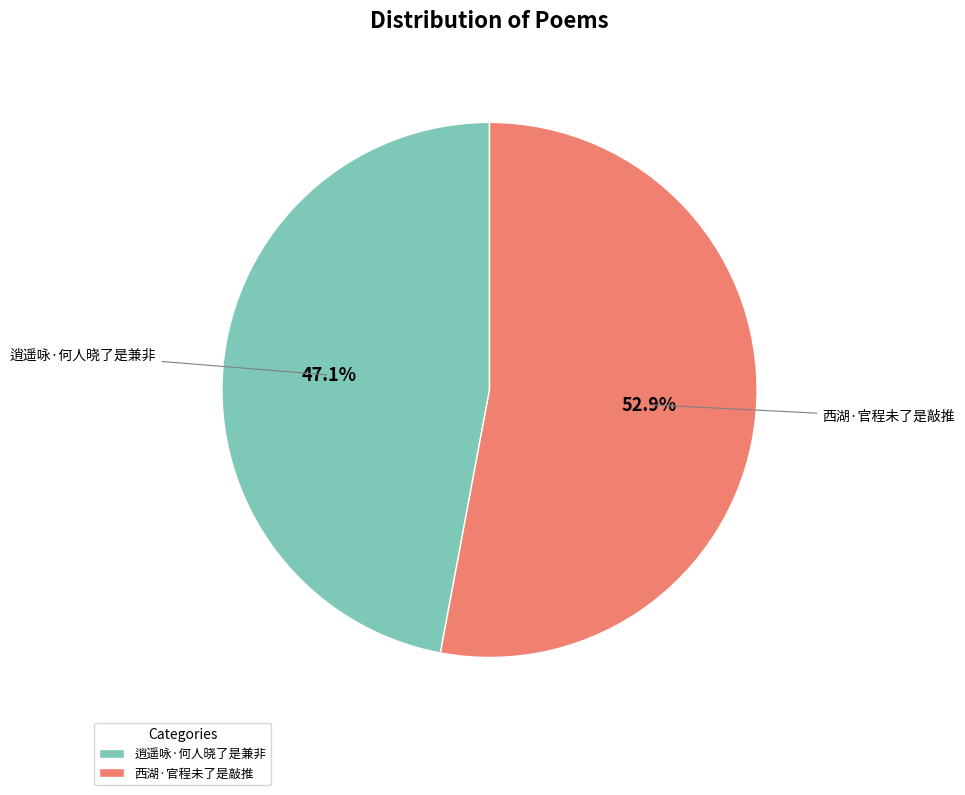

Which category has the smallest portion of the pie?

逍遥咏·何人晓了是兼非